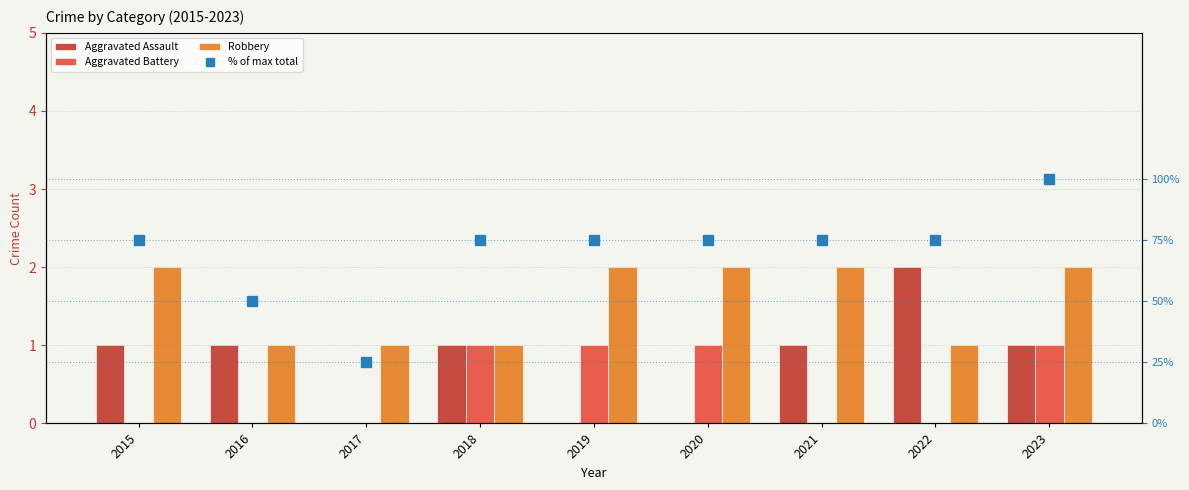

At which label is % of max total closest to 62?

2016